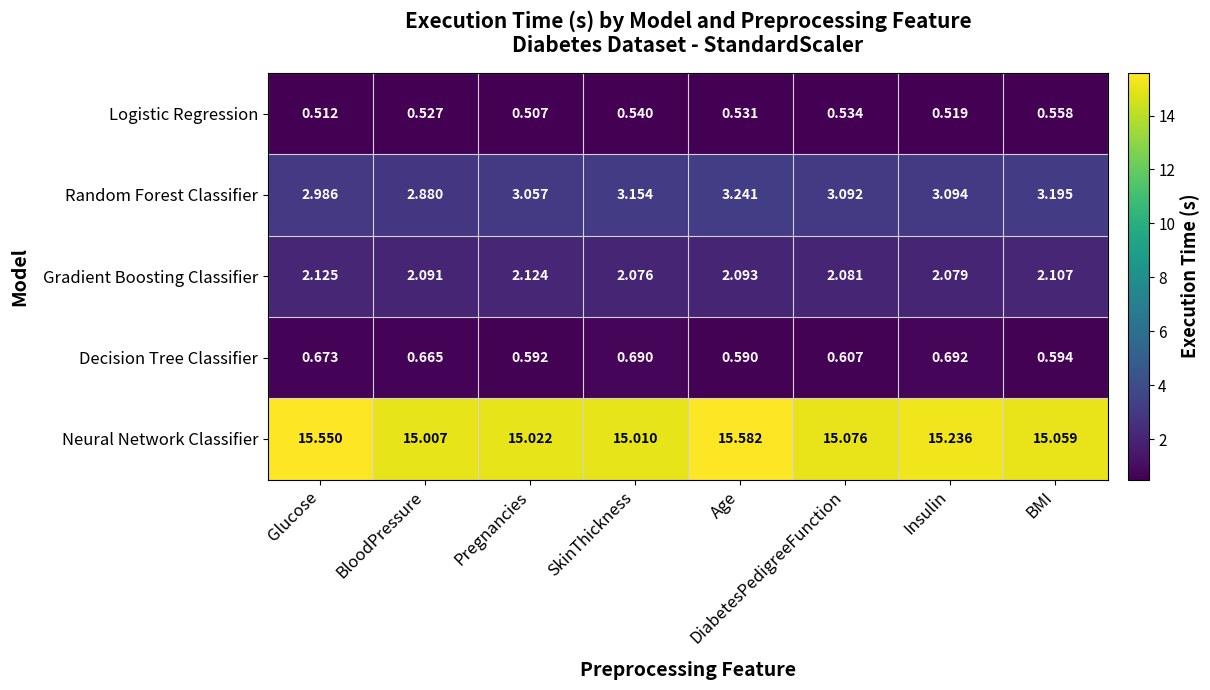

Where is Logistic Regression nearest to the value 0?

Pregnancies